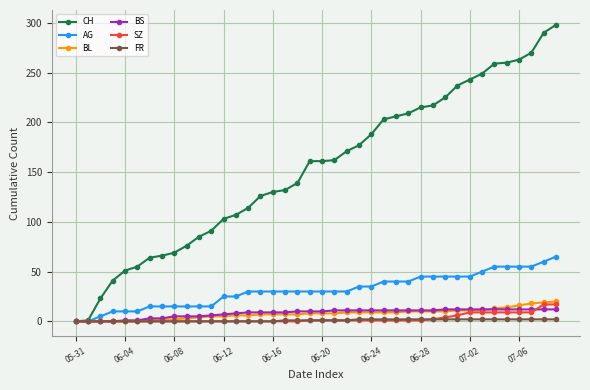

Which series has the largest total across all categories?

CH